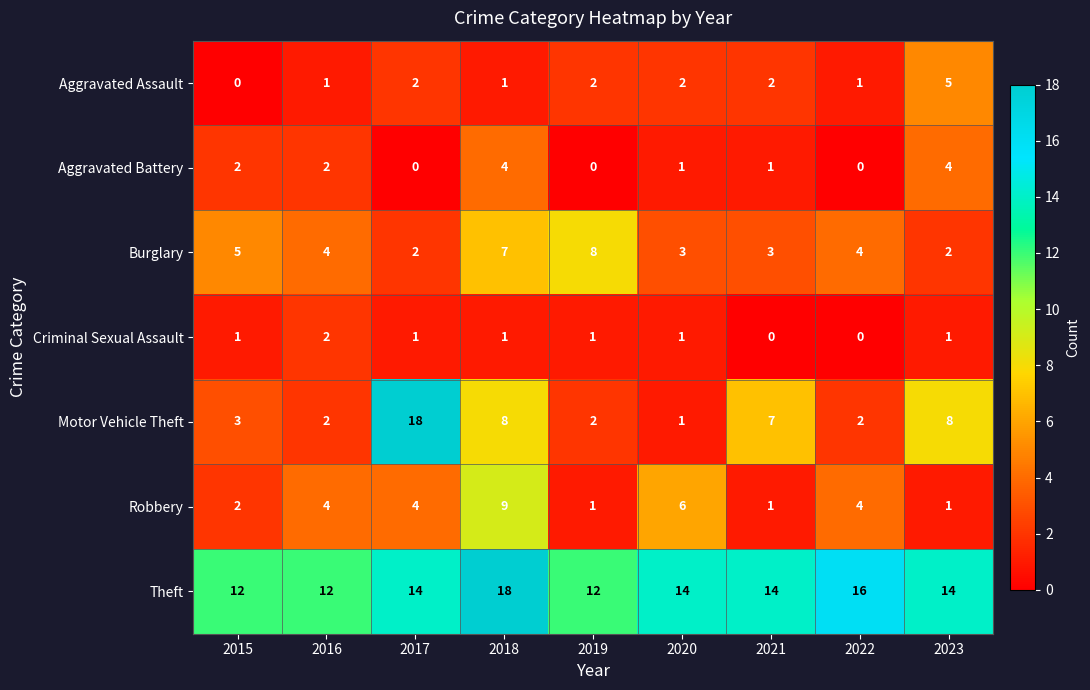

The value of Criminal Sexual Assault at 2018 is 1. True or false?

True